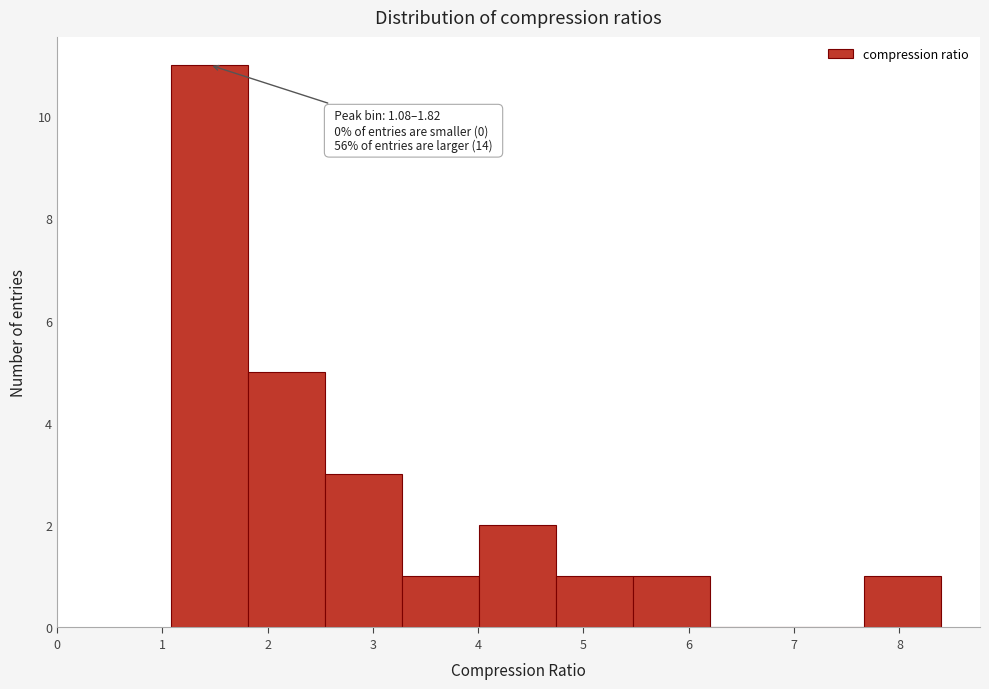

Over which range of the x-axis is the bar tallest?

1.1 to 1.8